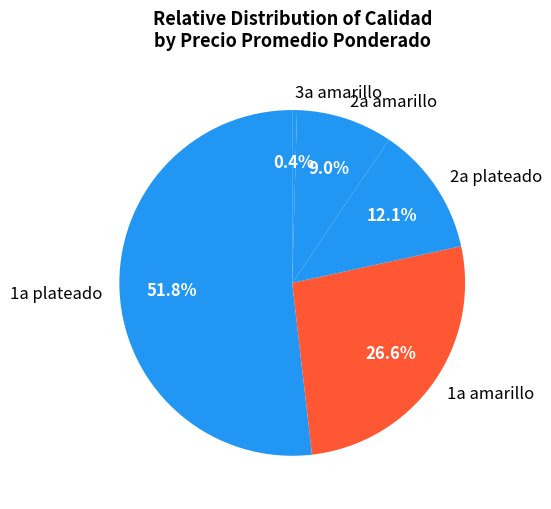

Which category has the smallest portion of the pie?

3a amarillo